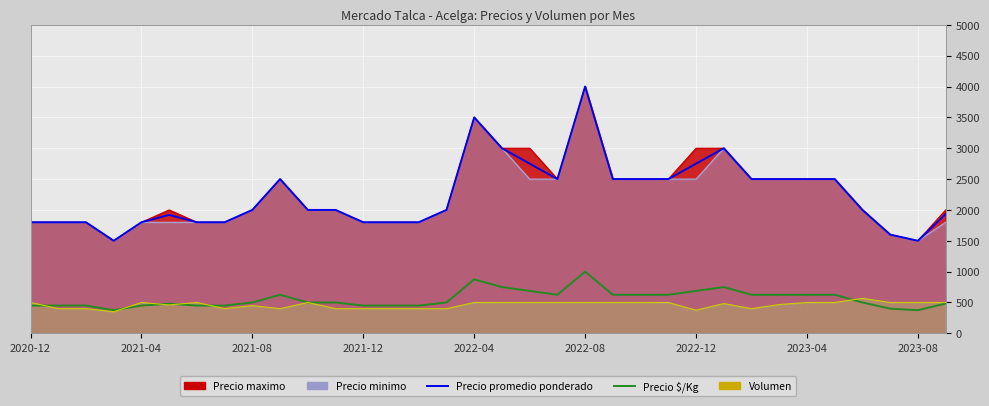

What is the greatest value displayed?

4000